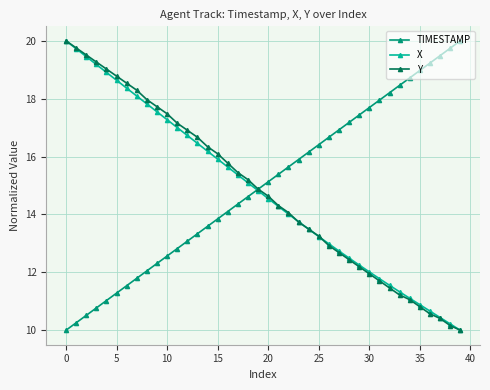

Reading left to right, extract all data points from this chart.

TIMESTAMP: 10.0	10.3	10.5	10.8	11.0	11.3	11.5	11.8	12.1	12.3	12.6	12.8	13.1	13.3	13.6	13.8	14.1	14.4	14.6	14.9	15.1	15.4	15.6	15.9	16.2	16.4	16.7	16.9	17.2	17.4	17.7	17.9	18.2	18.5	18.7	19.0	19.2	19.5	19.7	20.0
X: 20.0	19.7	19.5	19.2	18.9	18.6	18.4	18.1	17.8	17.5	17.3	17.0	16.7	16.5	16.2	15.9	15.6	15.4	15.1	14.8	14.5	14.3	14.0	13.8	13.5	13.2	13.0	12.7	12.5	12.3	12.0	11.8	11.6	11.3	11.1	10.9	10.7	10.4	10.2	10.0
Y: 20.0	19.8	19.5	19.3	19.0	18.8	18.5	18.3	18.0	17.7	17.5	17.2	16.9	16.7	16.3	16.1	15.8	15.4	15.2	14.9	14.6	14.3	14.1	13.7	13.5	13.3	12.9	12.7	12.4	12.2	12.0	11.7	11.5	11.2	11.1	10.8	10.6	10.4	10.2	10.0